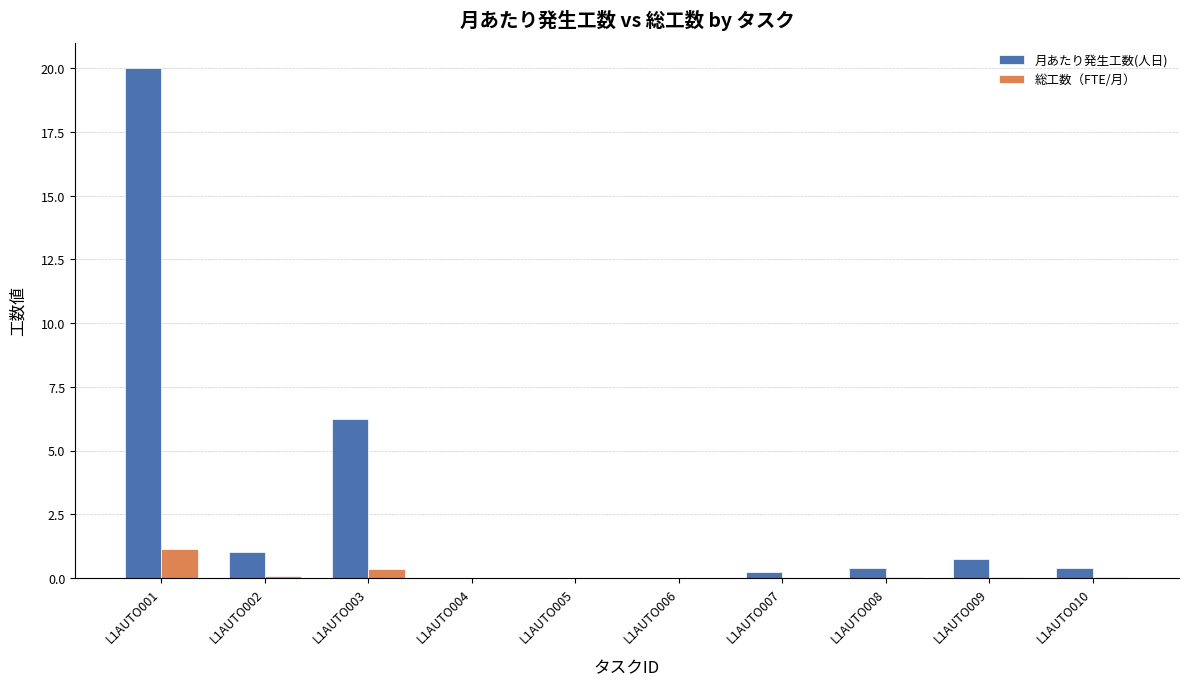

At which category does the chart reach its peak across all series?

L1AUTO001